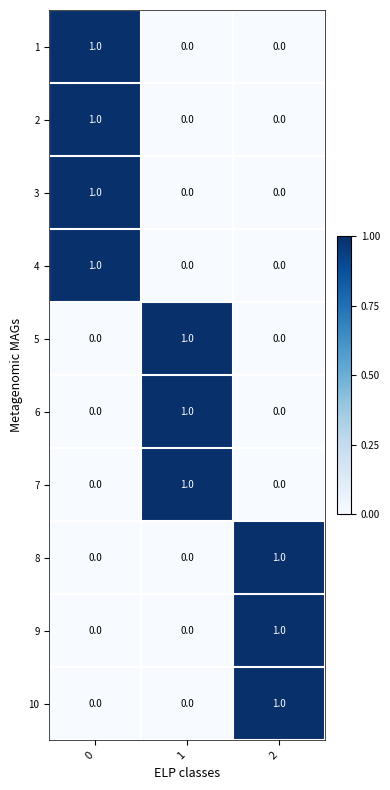

What is the total value across all series at 1?

3